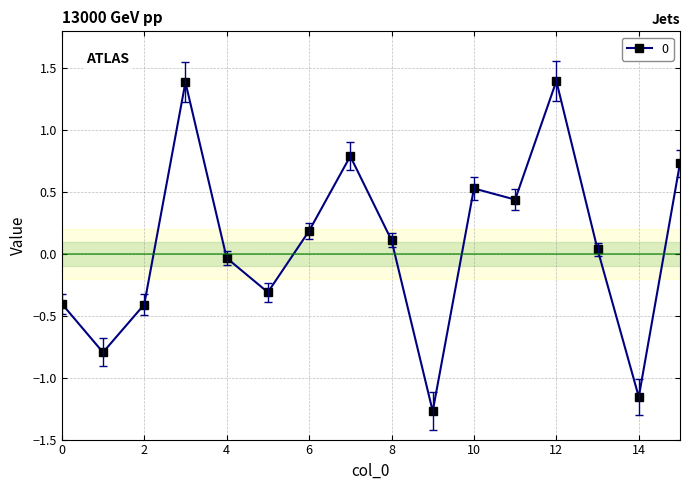

What is the value of the 4th point from the left?

1.4